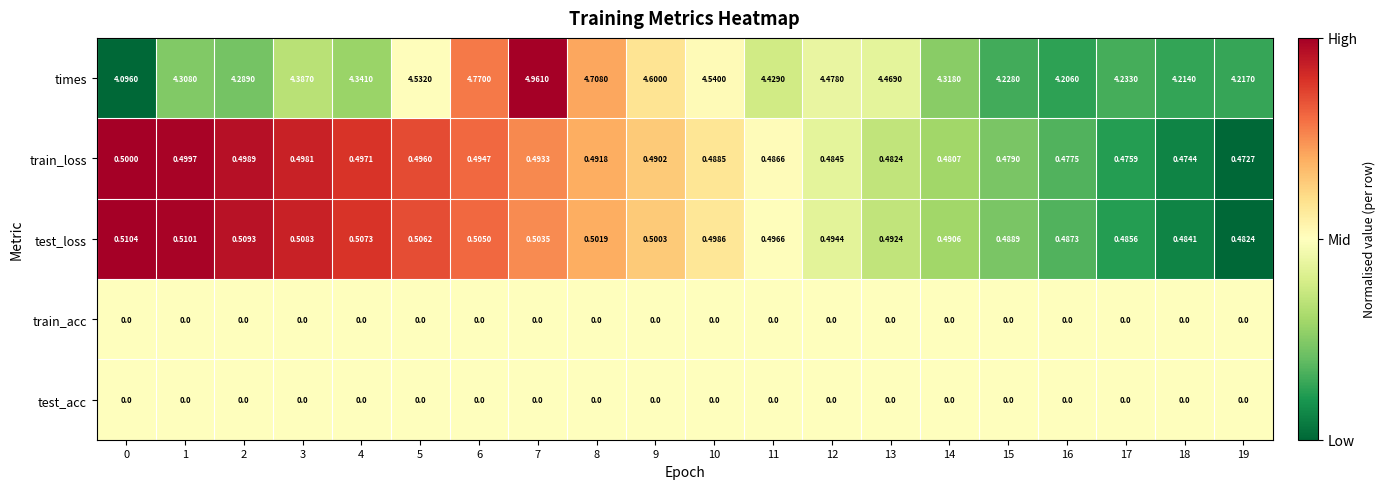

Which series changed the most between 12 and 17?

times